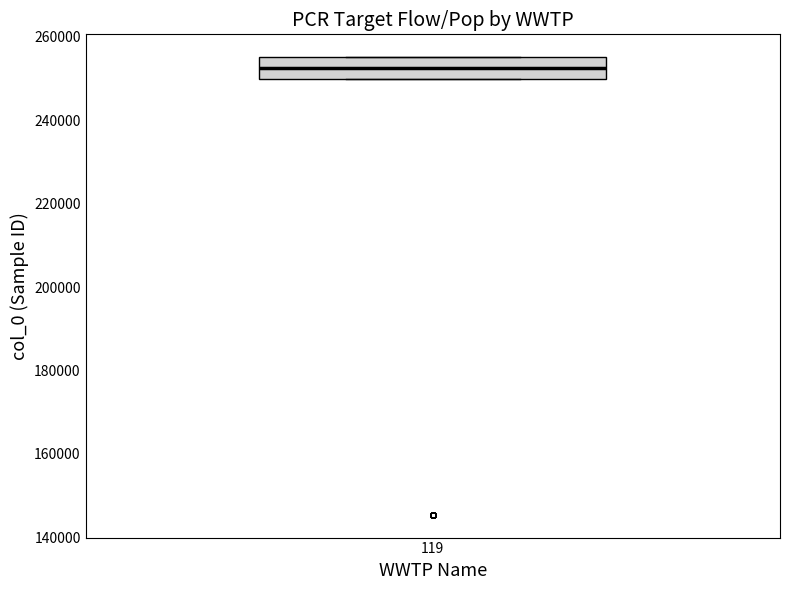

Transcribe this box plot: give where the median line is, the range the box spans, and where the two whiskers end, as read against the y-axis. The values are not printed on the chart, so give them approximately, as read against the axis.

median 252000, box 250000 to 256000, whiskers 250000 to 256000